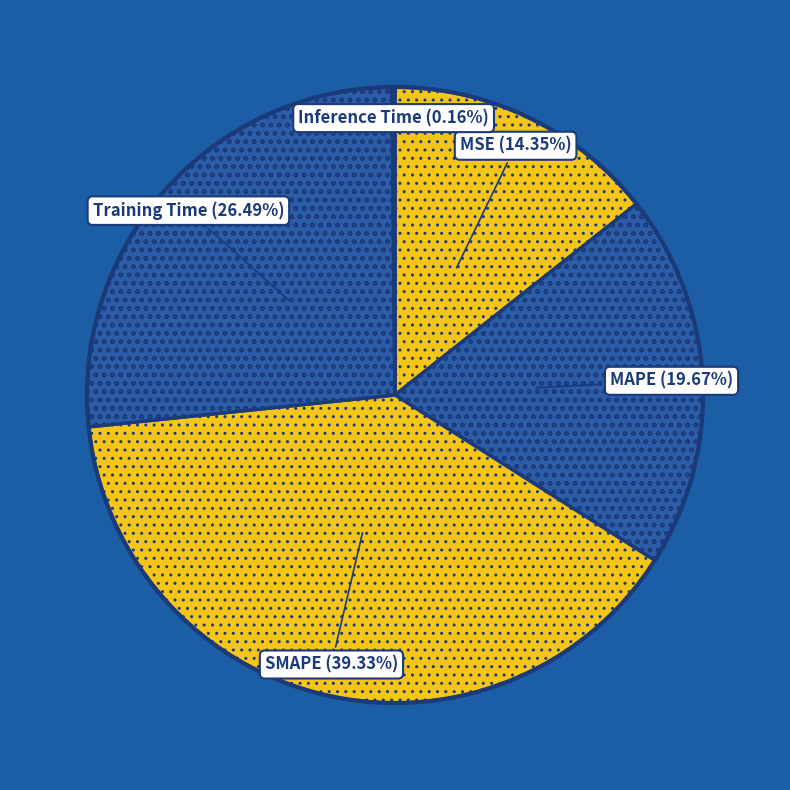

Which category has the biggest portion of the pie?

SMAPE